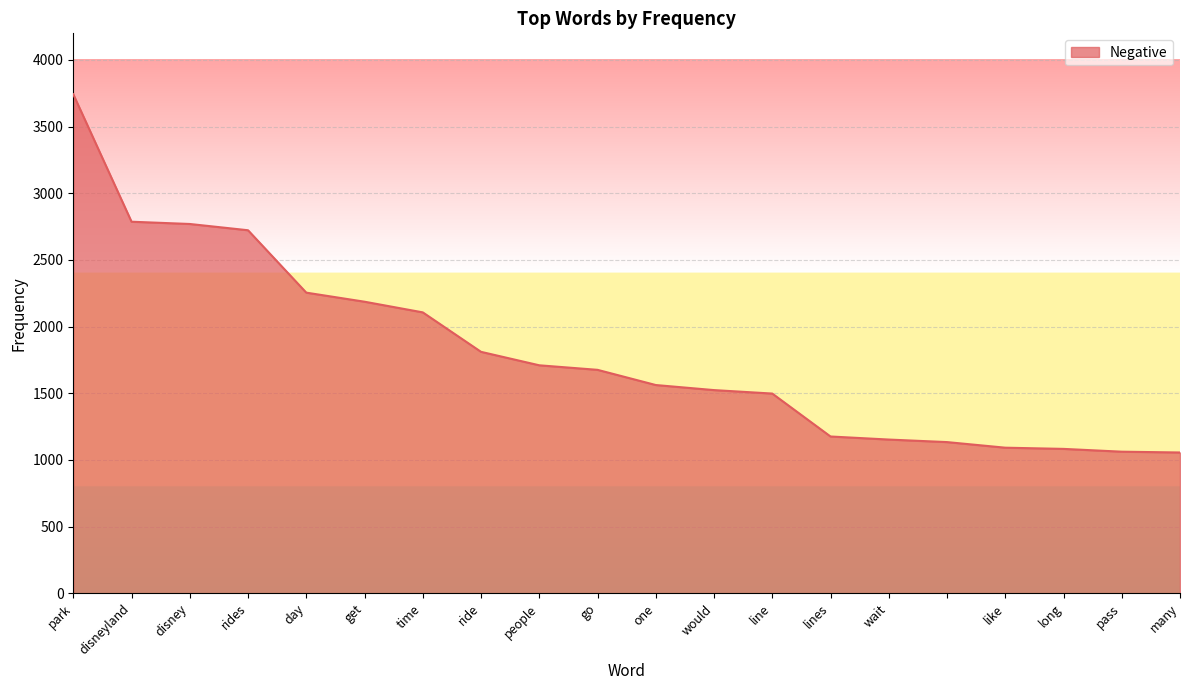

What is the greatest value displayed?

3743